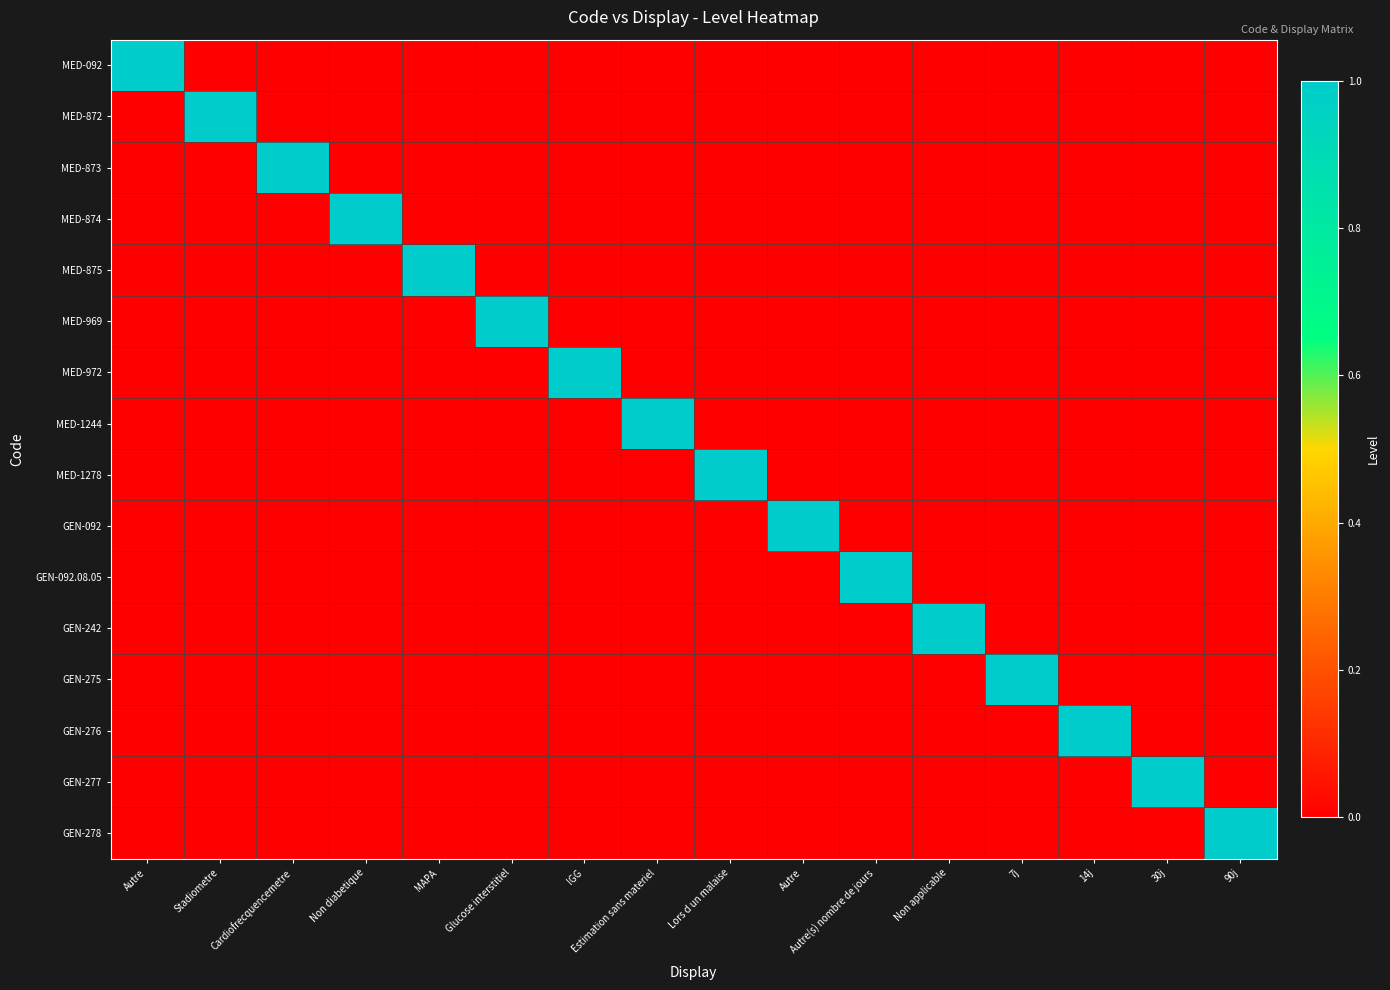

Which series has the largest range (max minus min)?

MED-092